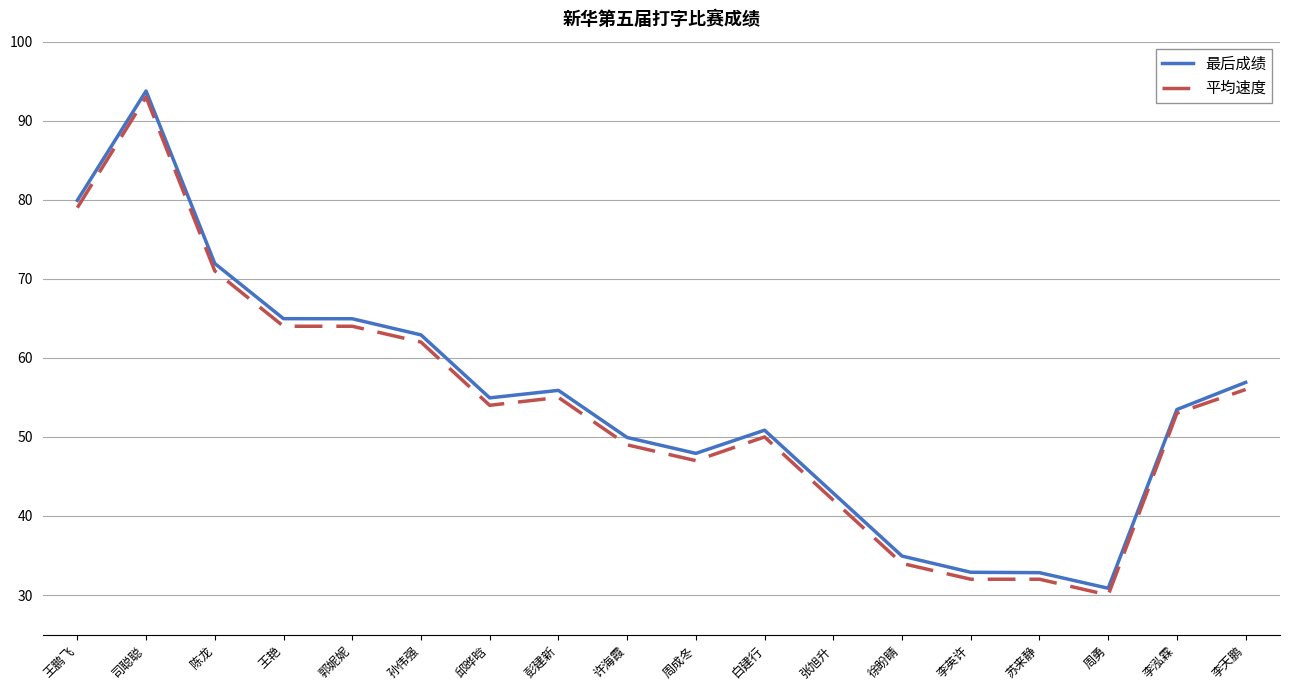

Which series has the largest range (max minus min)?

平均速度